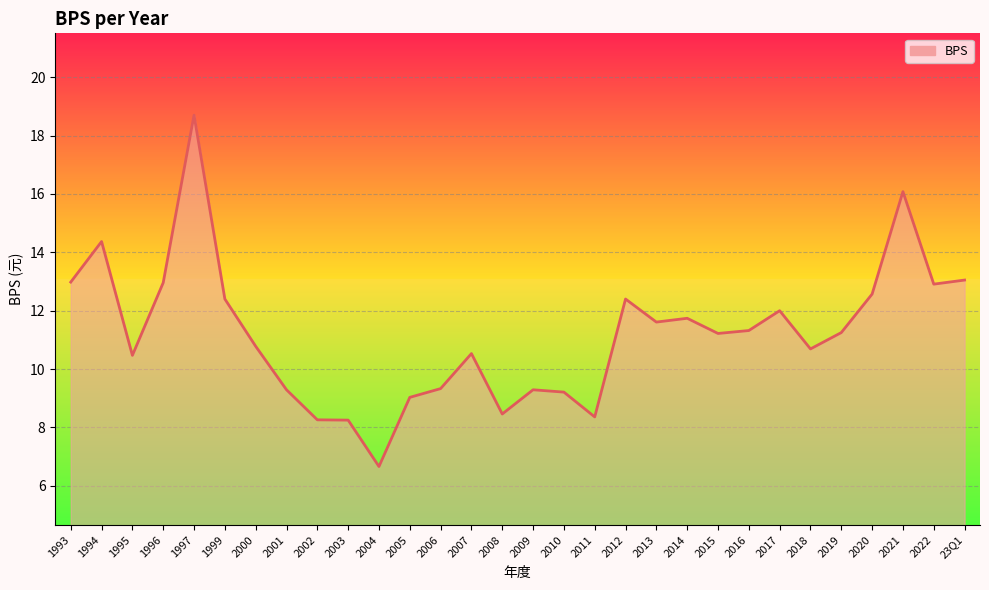

Between 1995 and 1997, which is larger?

1997